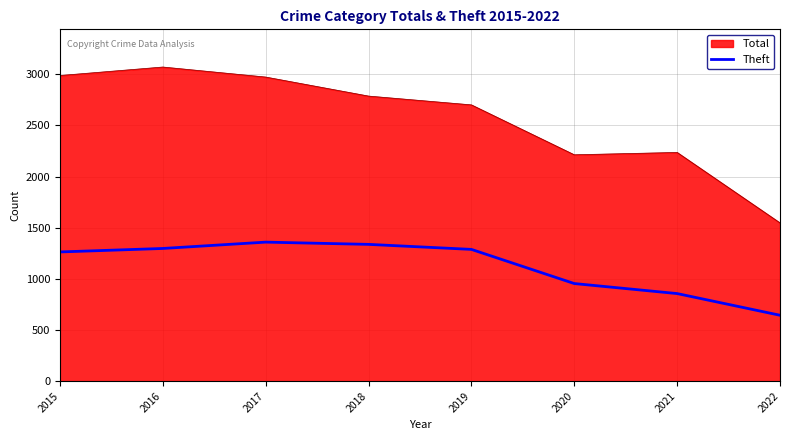

Does the chart display data point markers on the line(s)?

No